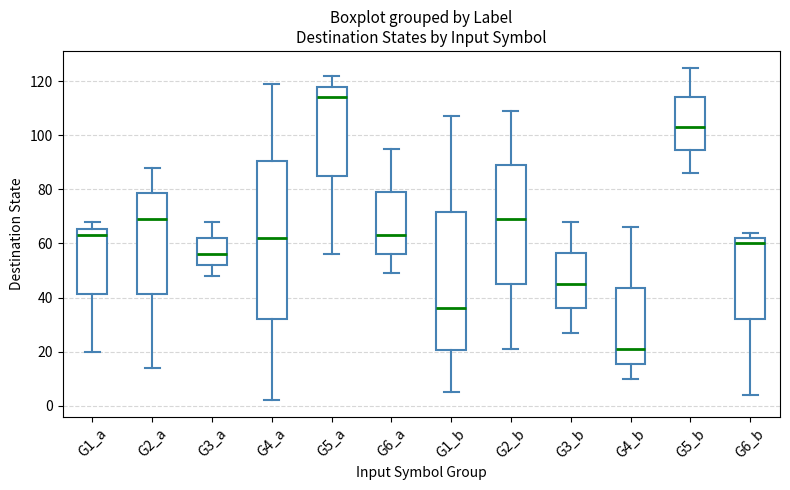

Where does the median line of the box for G3_a sit on the y-axis? The values are not printed on the chart, so give them approximately, as read against the axis.

56